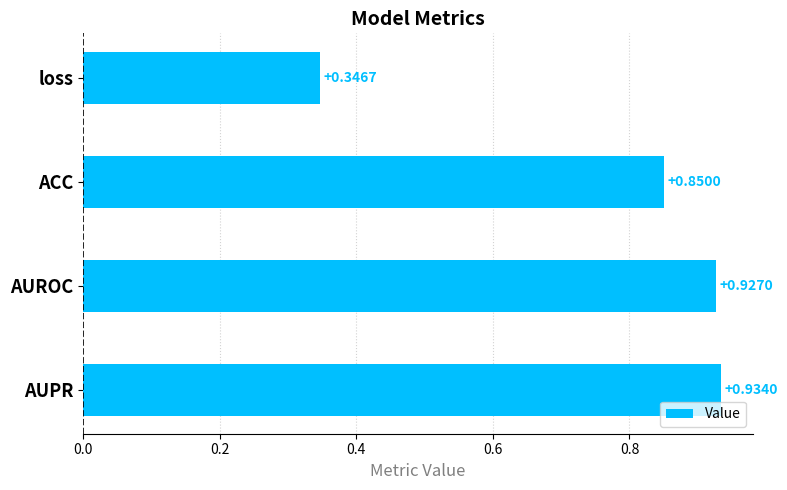

Between ACC and AUROC, which is larger?

AUROC